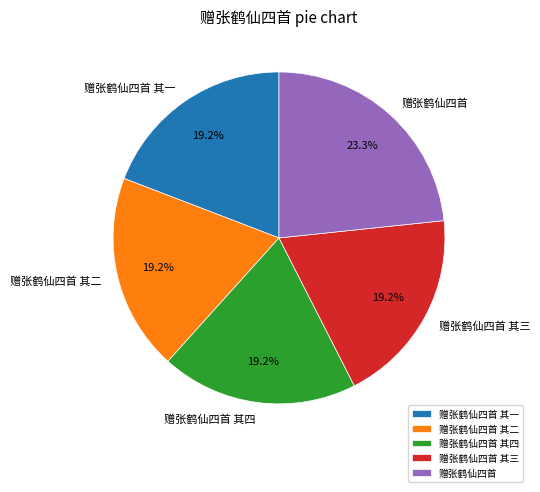

To the nearest percent, what percentage of the pie is 赠张鹤仙四首 其三?

19%